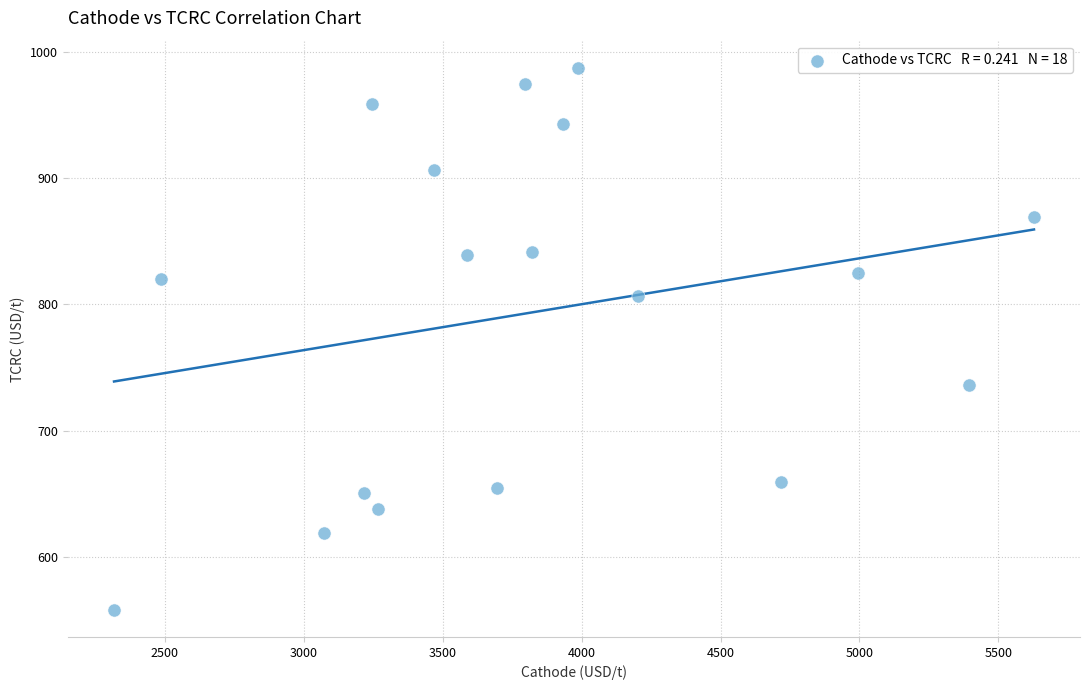

What is the range of Y values (max minus min)?

429.5